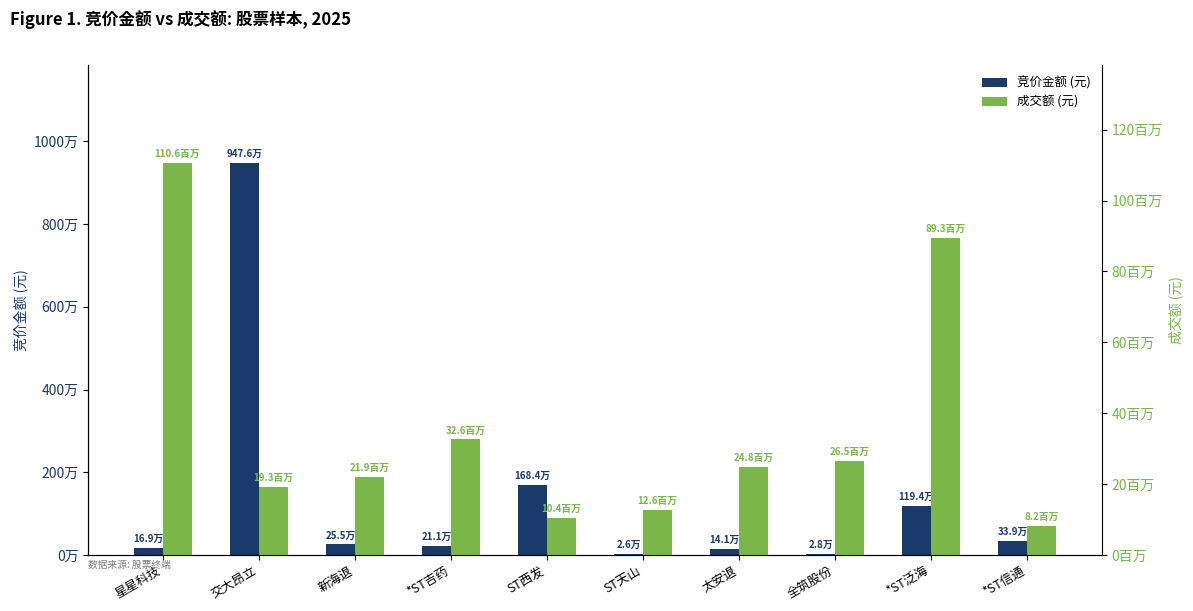

True or false: 竞价金额 (元) has a value of 2773825 at ST西发.

False